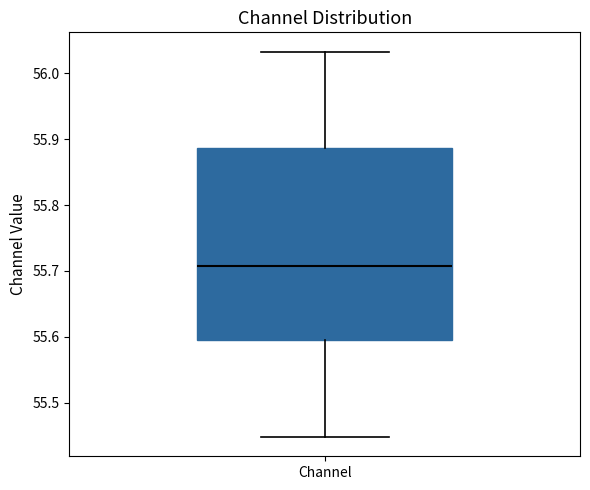

Where does the upper whisker of the box for Channel end on the y-axis? The values are not printed on the chart, so give them approximately, as read against the axis.

56.03